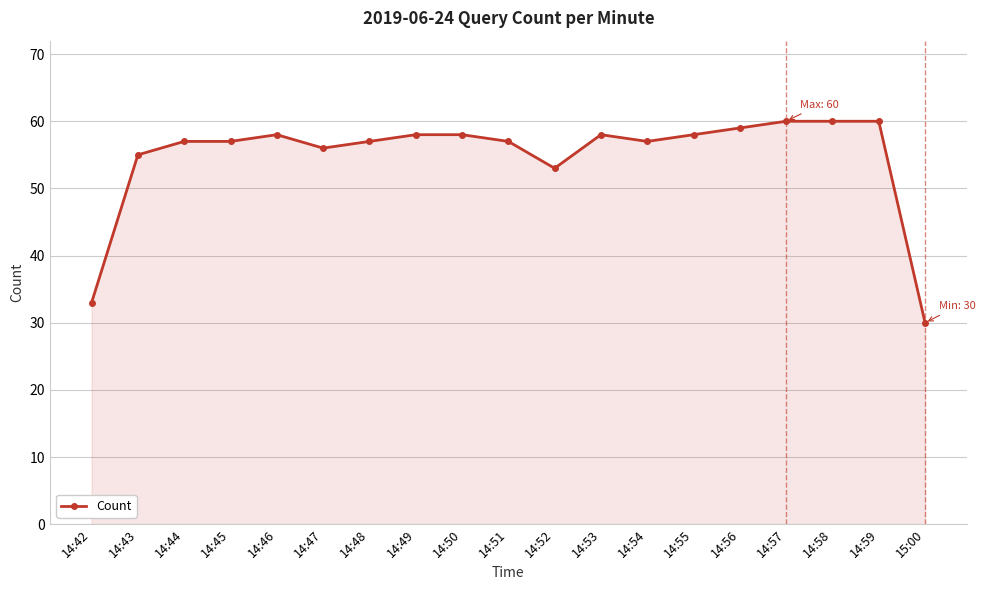

What value does the data have at 14:58, to the nearest 5?

60